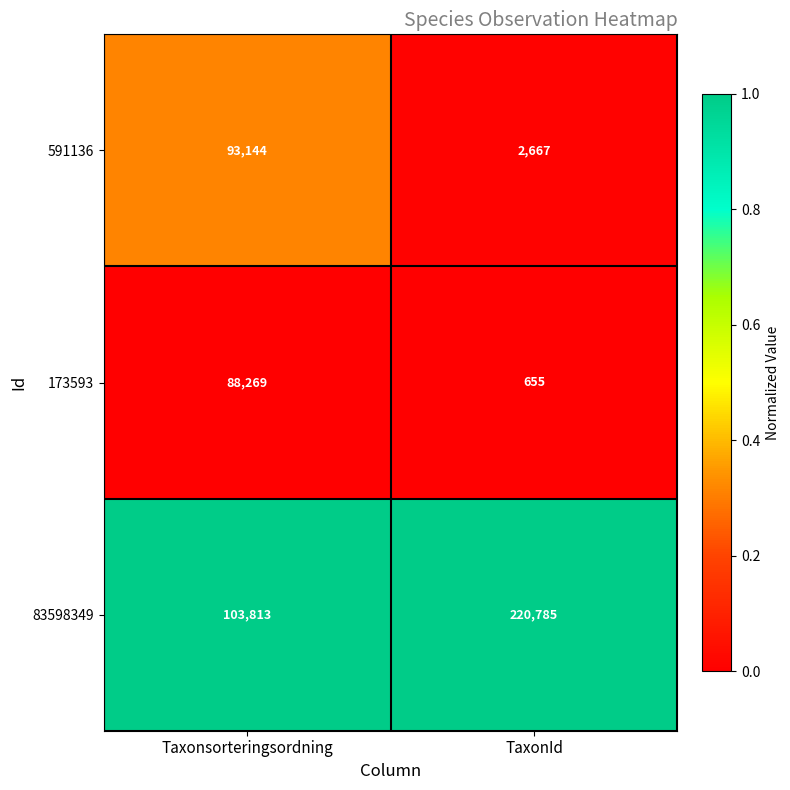

Between Taxonsorteringsordning and TaxonId, which series saw the biggest shift?

83598349